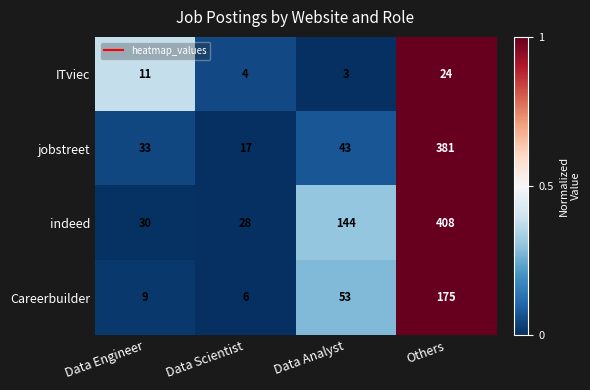

The ITviec series shows 3 at Data Analyst. True or false?

True